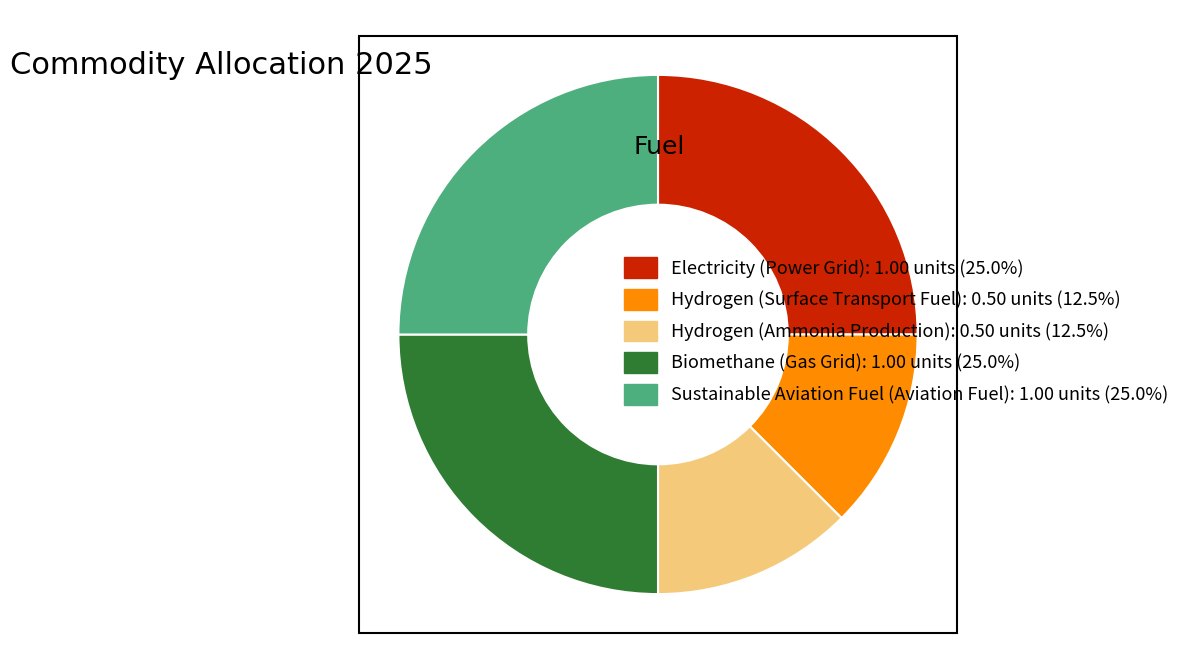

Do Hydrogen (Surface Transport Fuel): 0.50 units (12.5%) and Biomethane (Gas Grid): 1.00 units (25.0%) together represent more than half of the pie?

No